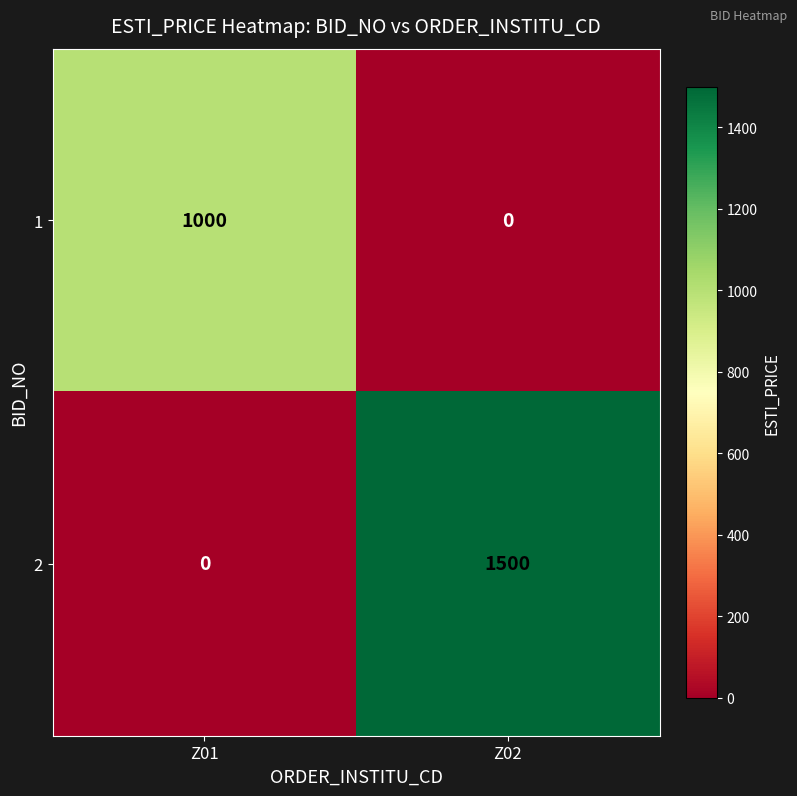

List the series in order of their peak value, lowest first.

1, 2